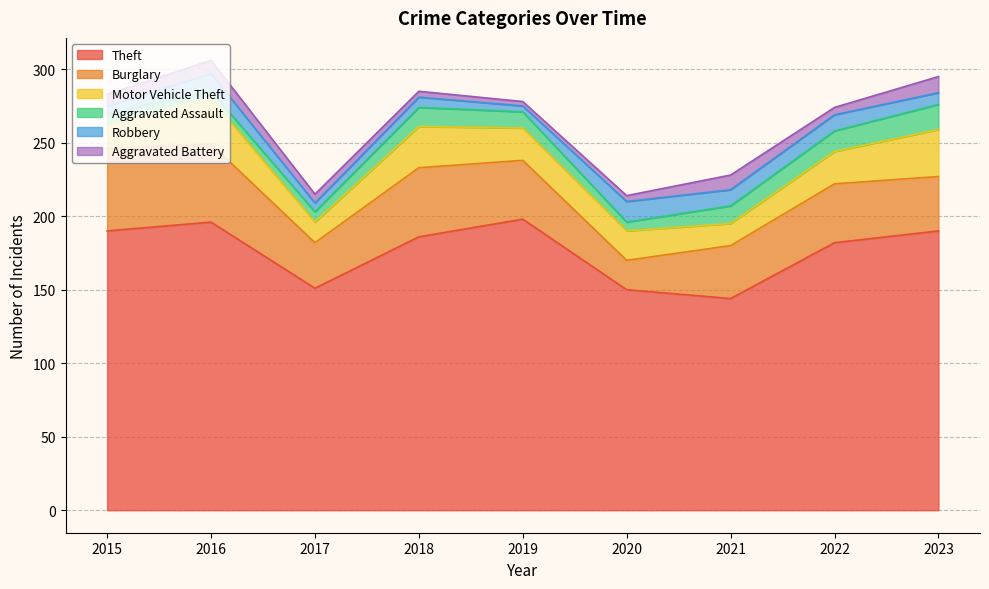

True or false: Aggravated Battery and Theft intersect in this chart.

False